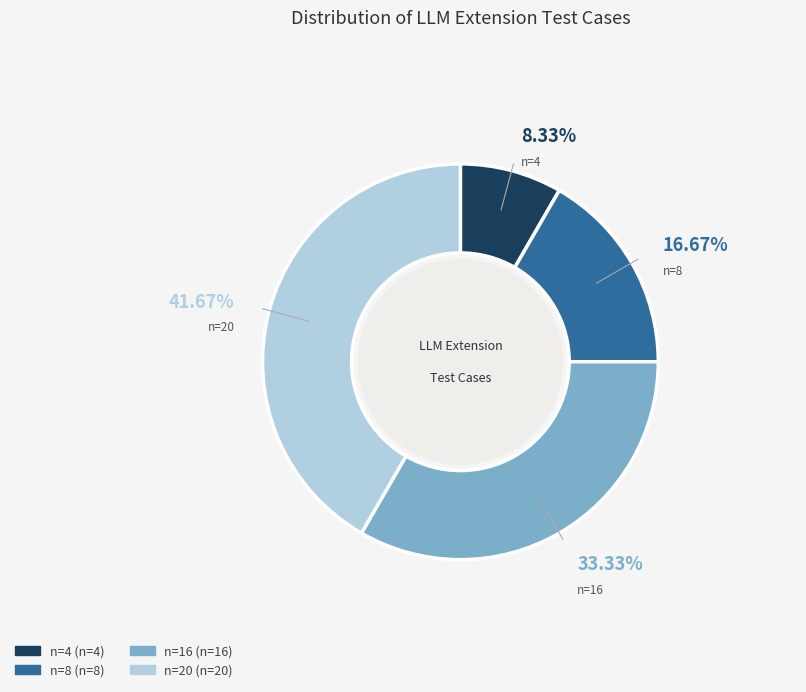

Is n=16 the majority of the pie?

No